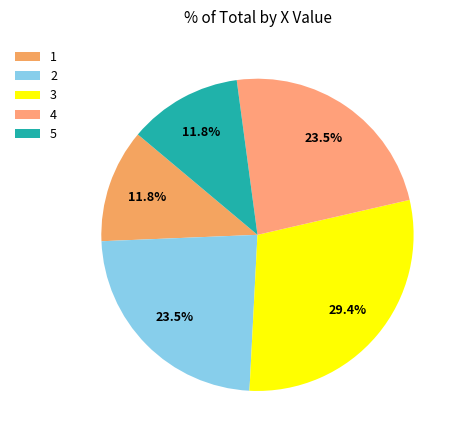

To the nearest percent, what is the difference between the 3 and 5 slice percentages?

18%